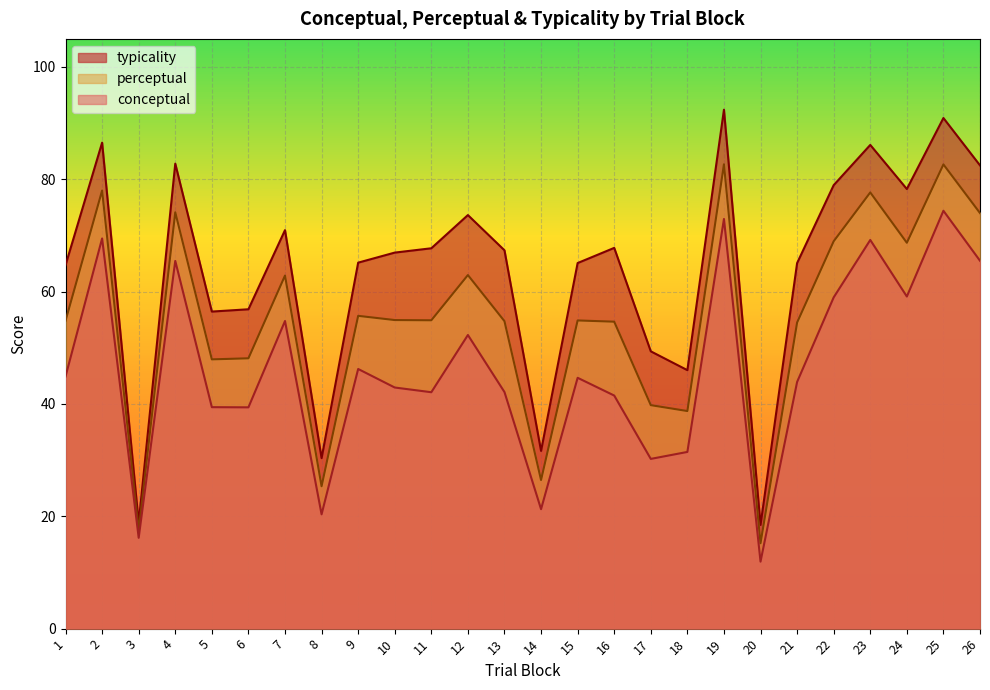

How many categories are shown in the chart?

26